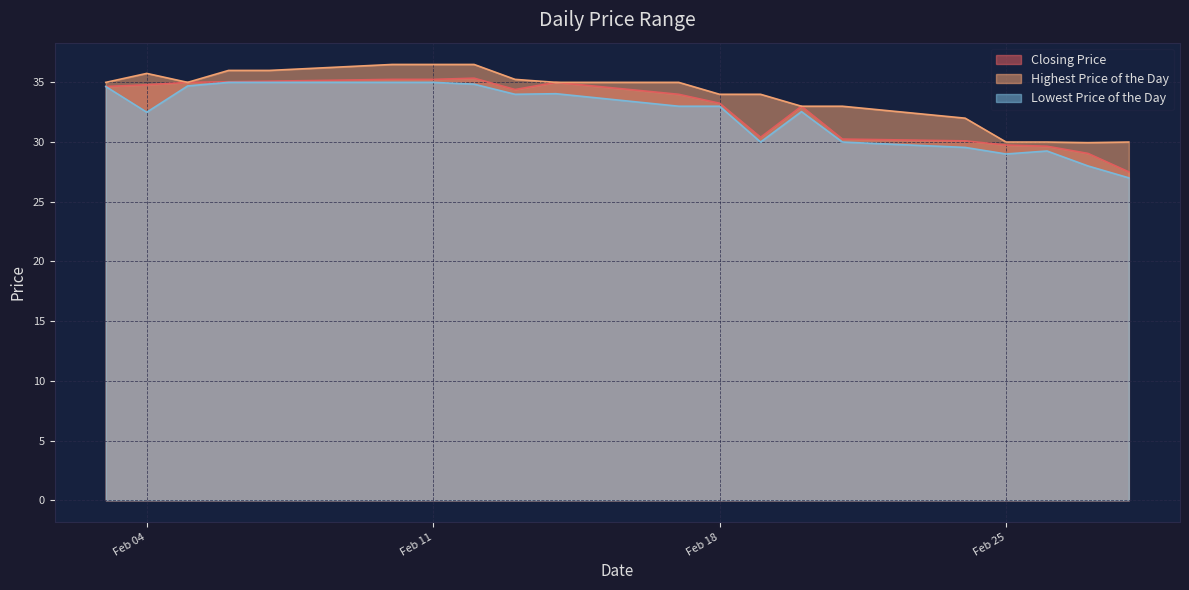

What is the value of the Closing Price point at the 11th from the left?

34.0